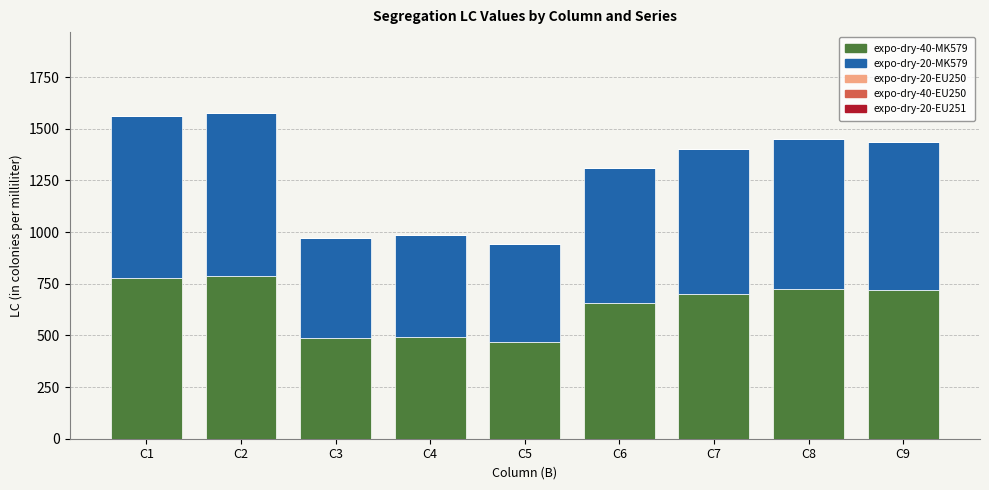

What is the total value across all series at C6?

1312